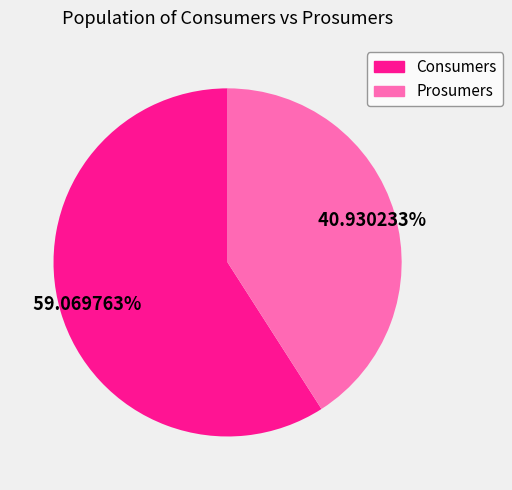

Approximately how many times larger is the value at Consumers compared to Prosumers?

1.4